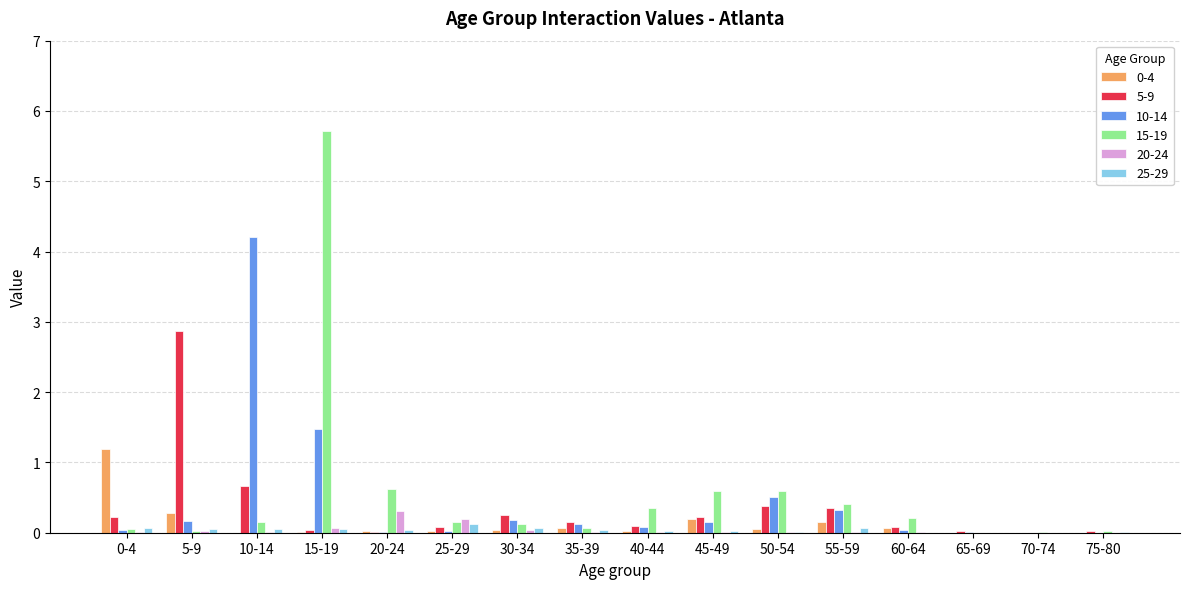

Is the value of 5-9 at 5-9 greater than the value of 10-14 at 15-19?

Yes